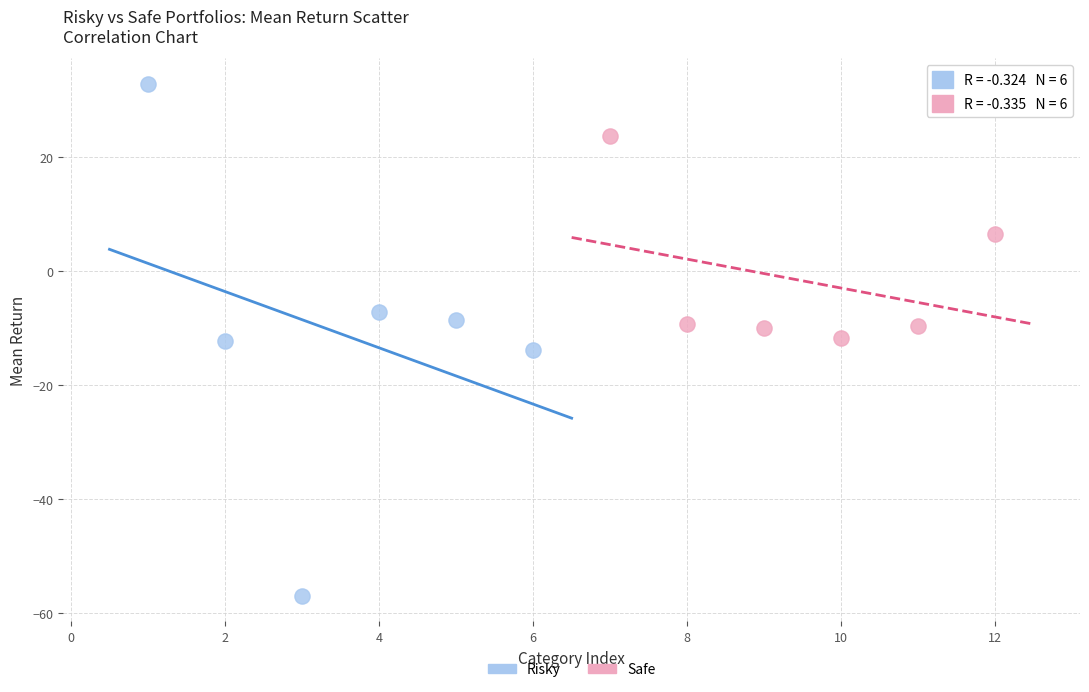

Which series has the largest Y range (max minus min)?

Risky